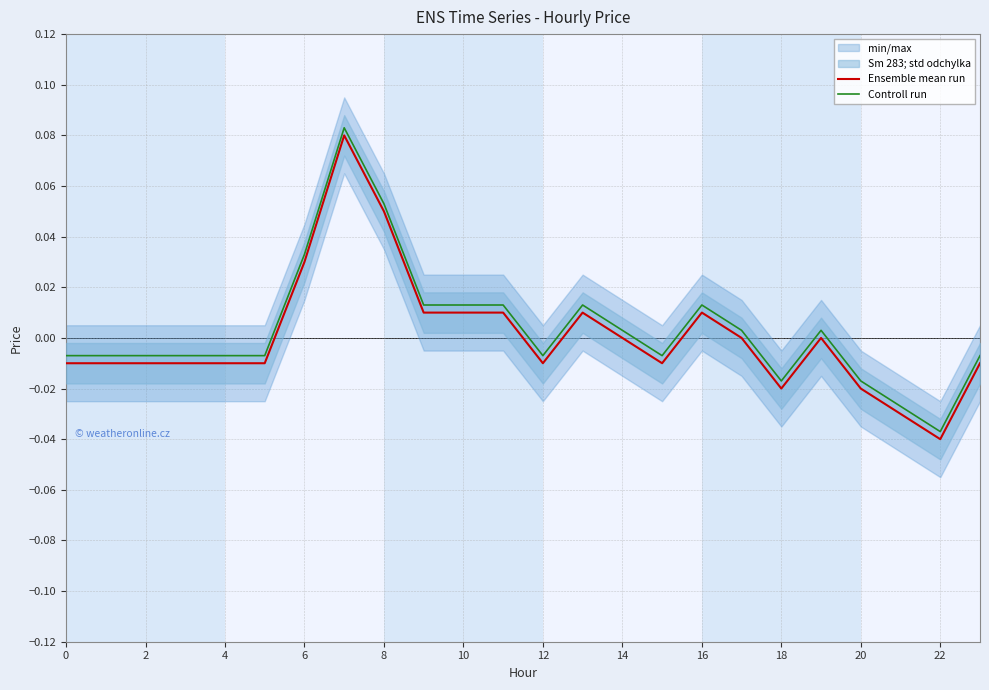

What is the maximum value for Controll run?

0.1